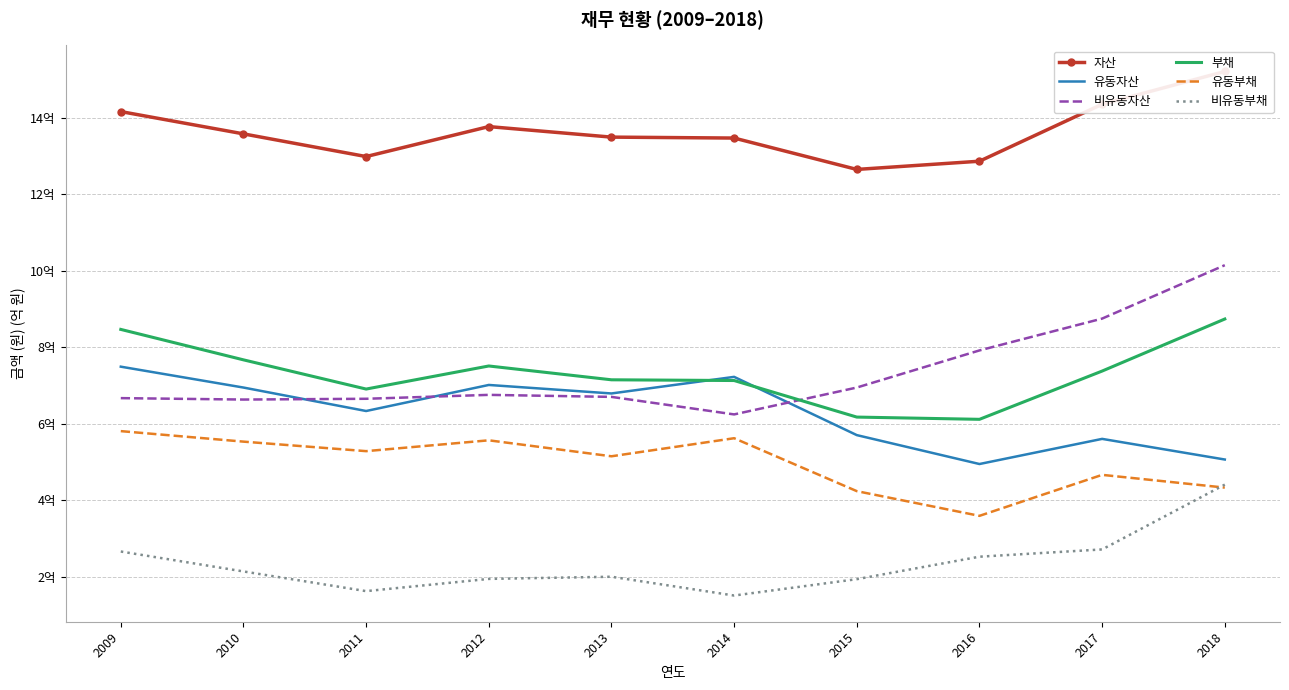

In 비유동부채, how many points are higher than both neighbors (excluding endpoints)?

1